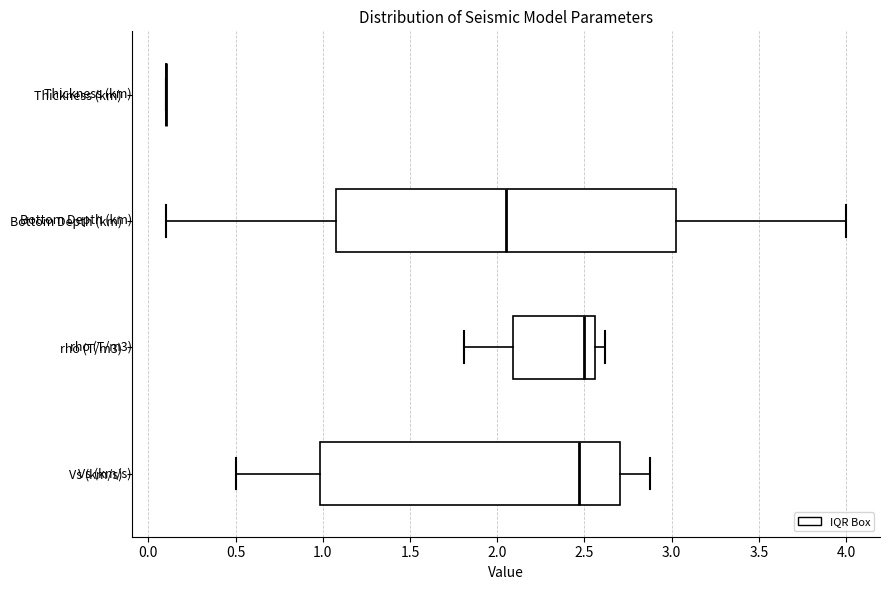

Where is the right edge of the box for Vs (km/s) on the x-axis? The values are not printed on the chart, so give them approximately, as read against the axis.

2.70